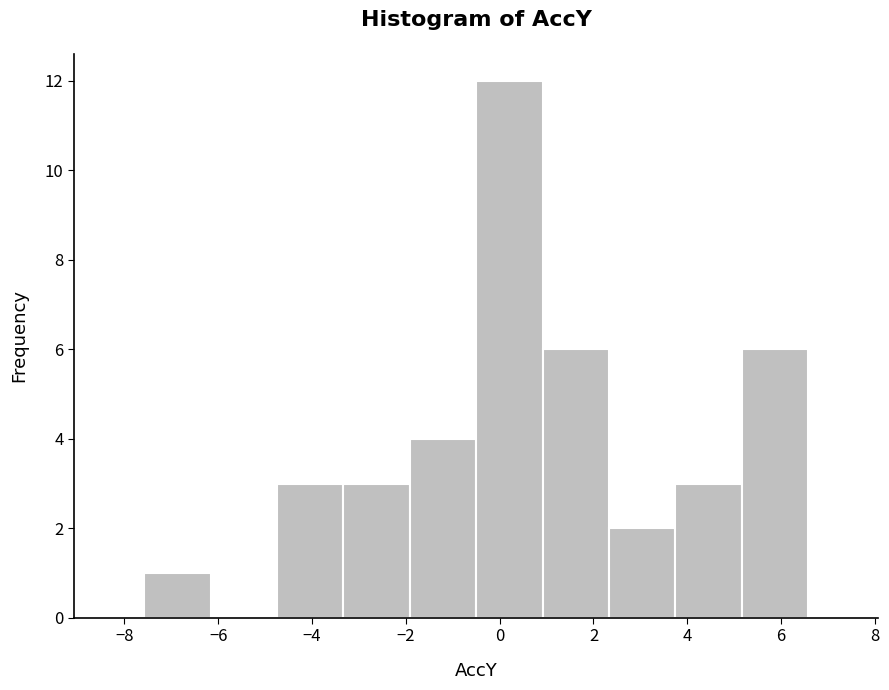

Reading left to right, list every bar in this chart as the range it spans on the x-axis followed by its height. Neither the bar edges nor the heights are printed on the chart, so give them approximately, as read against the axes.

-7.6 to -6.2: 1
-6.2 to -4.8: 0
-4.8 to -3.4: 3
-3.4 to -2.0: 3
-2.0 to -0.6: 4
-0.6 to 1.0: 12
1.0 to 2.4: 6
2.4 to 3.8: 2
3.8 to 5.2: 3
5.2 to 6.6: 6